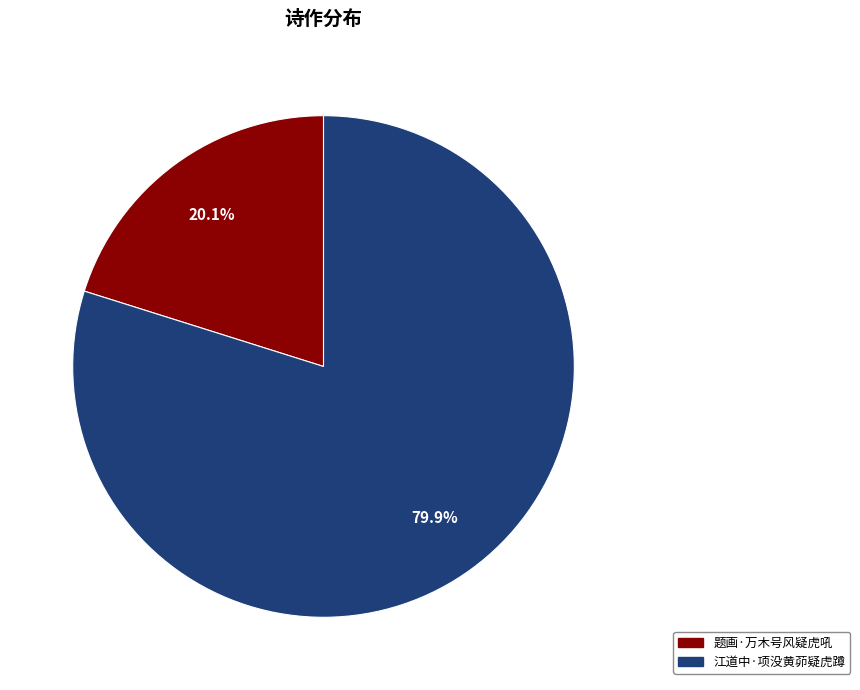

Combined, do 江道中·项没黄茆疑虎蹲 and 题画·万木号风疑虎吼 account for over 50%?

Yes